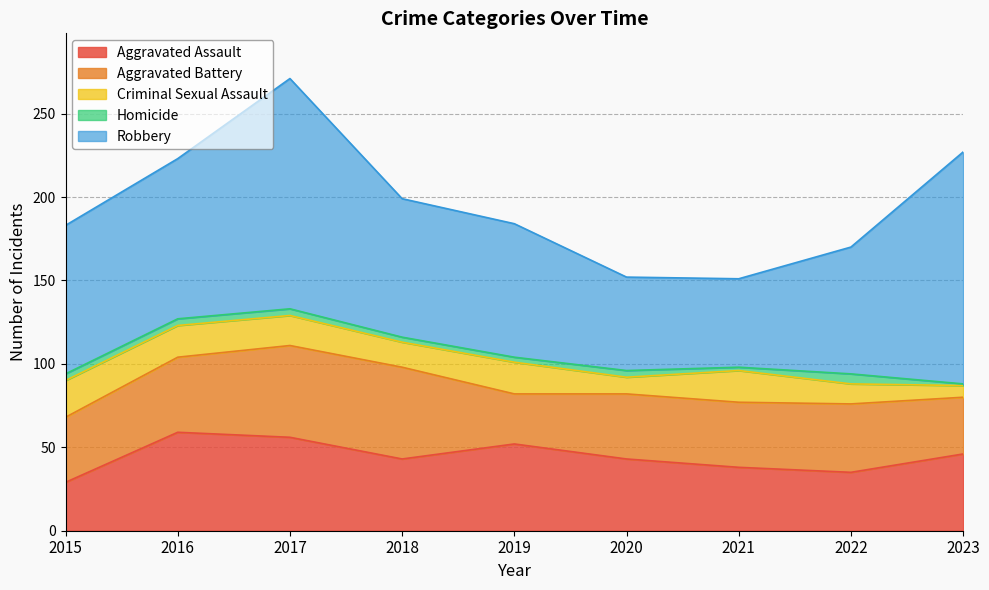

What is the value of the Homicide point at the 6th from the left?

4